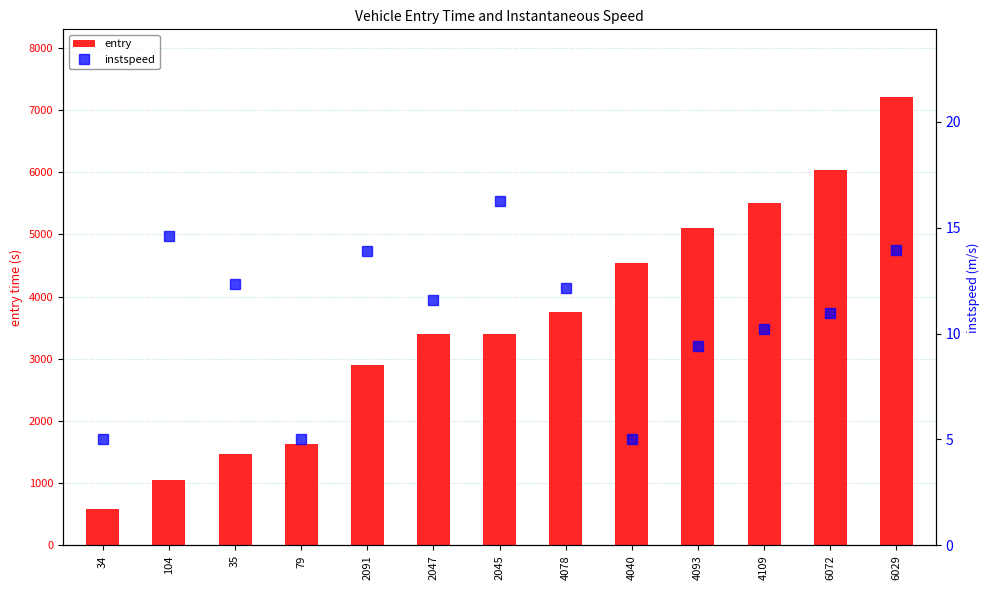

Where does the instspeed series first go above 11?

104